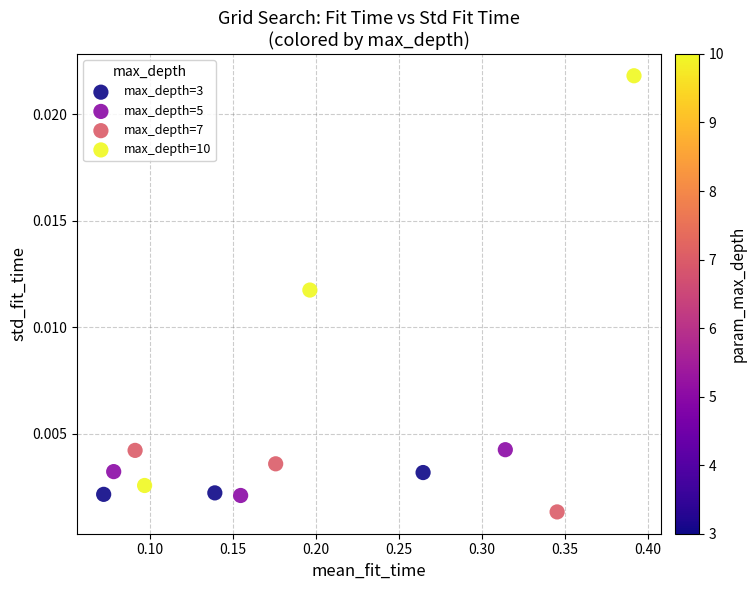

Which series has the largest Y range (max minus min)?

max_depth=10